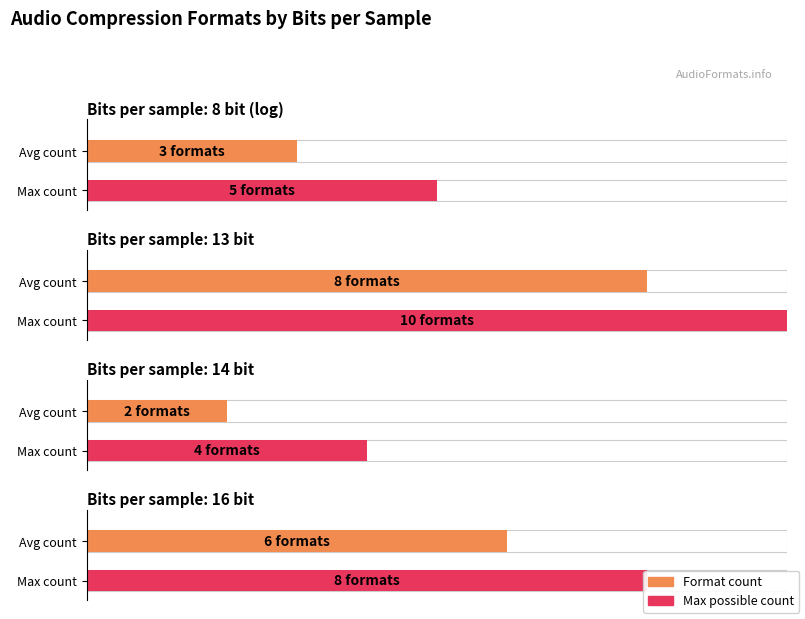

What is the approximate value of 16 bit at 8 bit (log)?

6